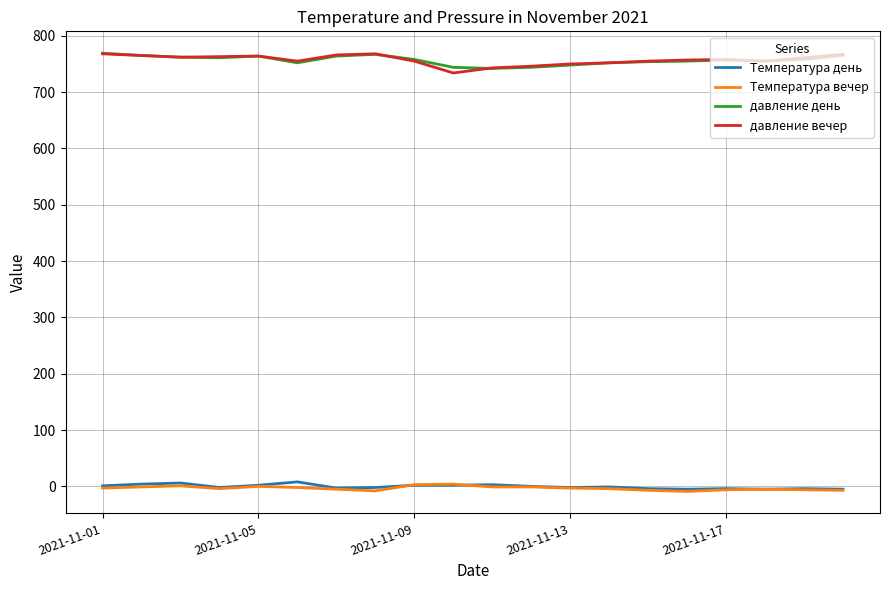

What is the greatest value displayed?

769